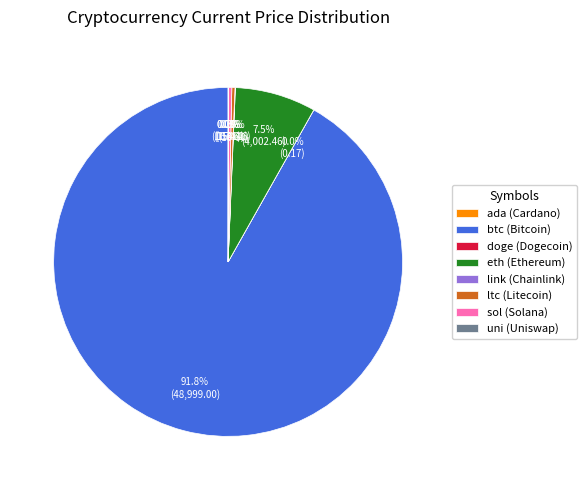

Is btc (Bitcoin) the majority of the pie?

Yes